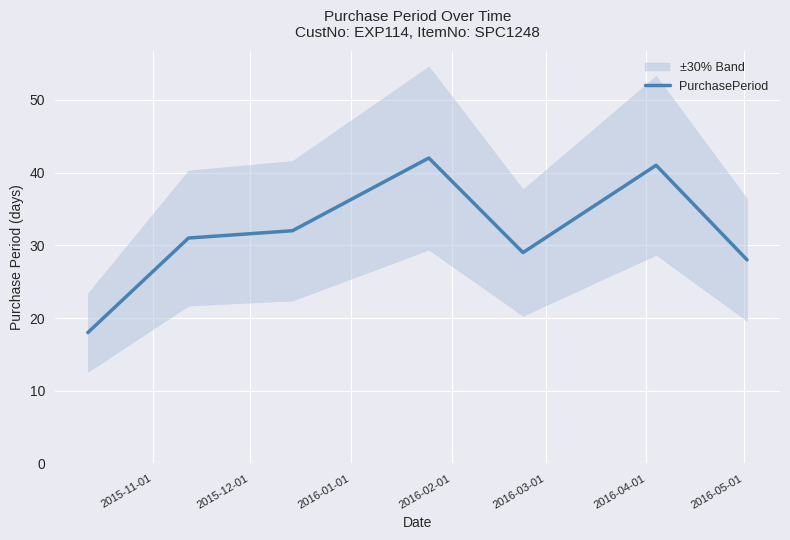

What is the value of the 6th point from the left?

41